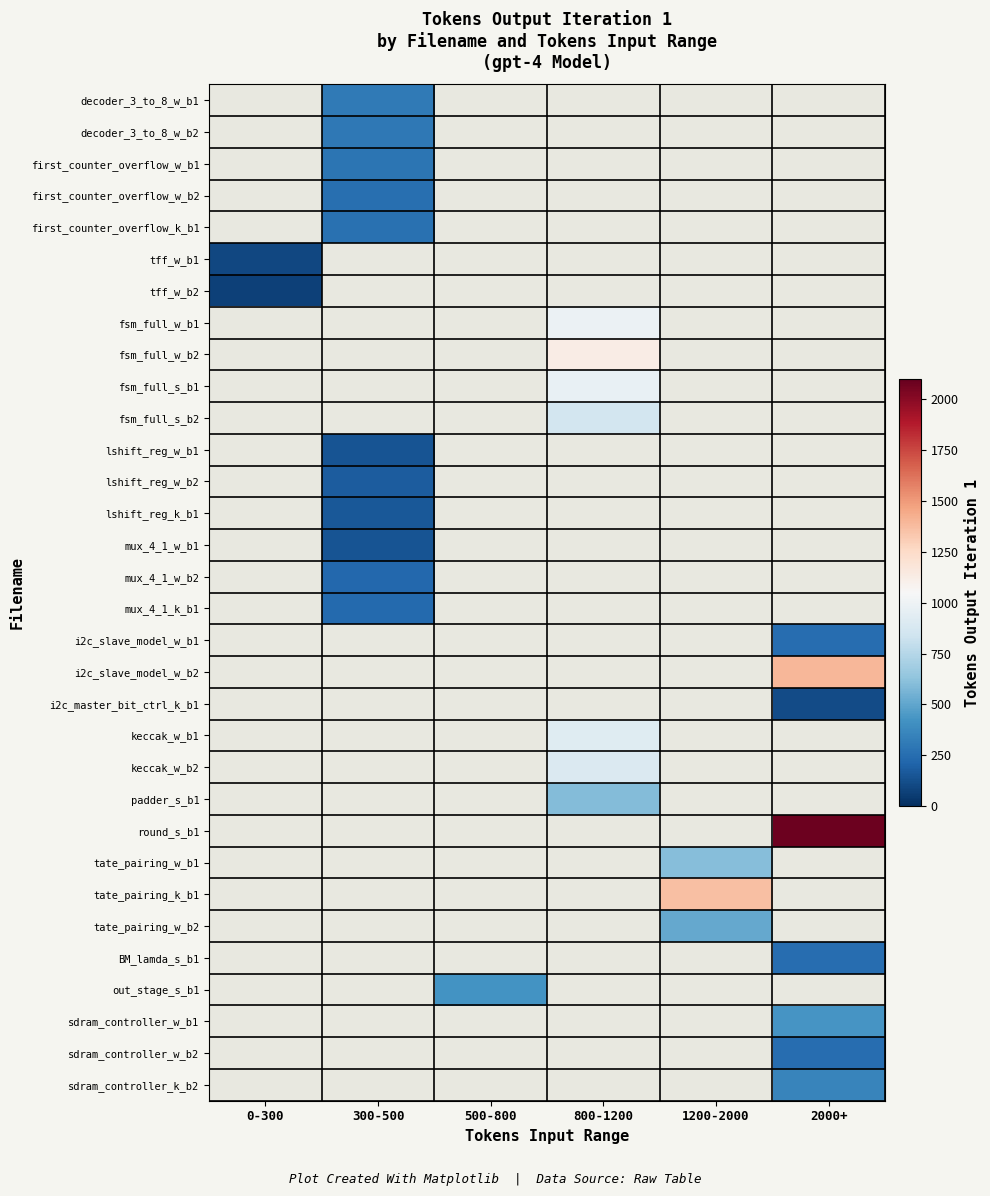

Is the value of tate_pairing_k_b1 at 800-1200 greater than the value of padder_s_b1 at 2000+?

No